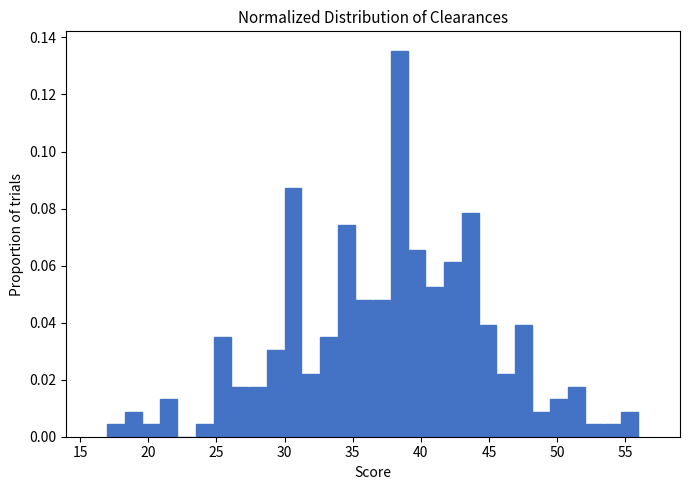

Read against the x-axis, roughly where is the centre of the tallest bar?

38.5